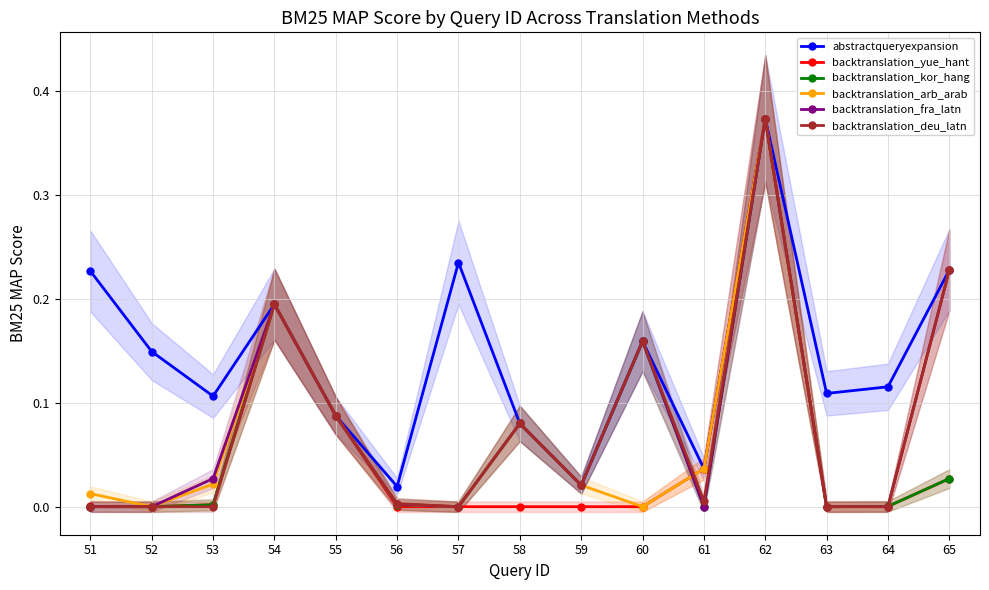

Rank the series by their maximum value, from highest to lowest.

abstractqueryexpansion, backtranslation_yue_hant, backtranslation_kor_hang, backtranslation_arb_arab, backtranslation_fra_latn, backtranslation_deu_latn